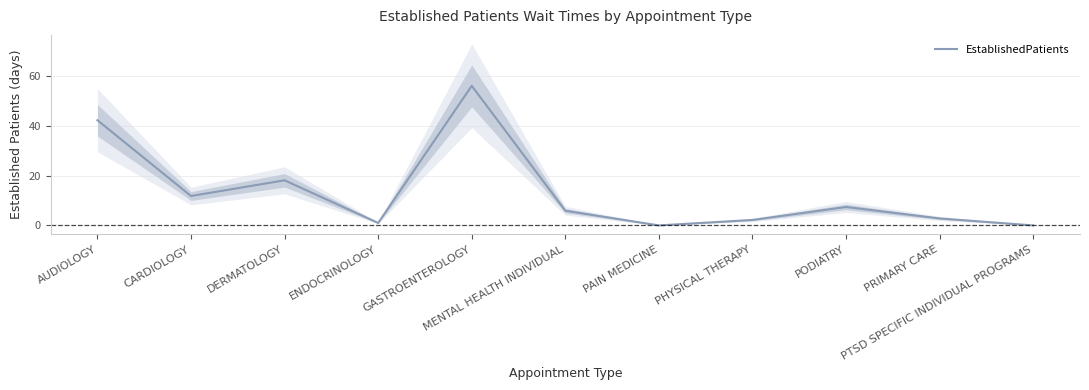

What is the sum of the values at ENDOCRINOLOGY and PHYSICAL THERAPY?

3.2